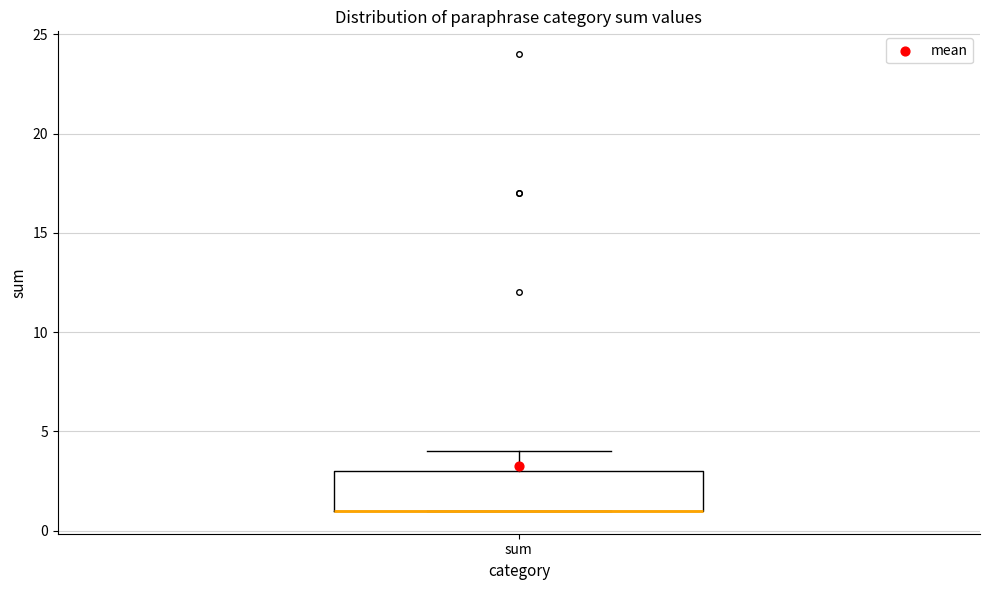

Where does the upper whisker of the box for sum end on the y-axis? The values are not printed on the chart, so give them approximately, as read against the axis.

4